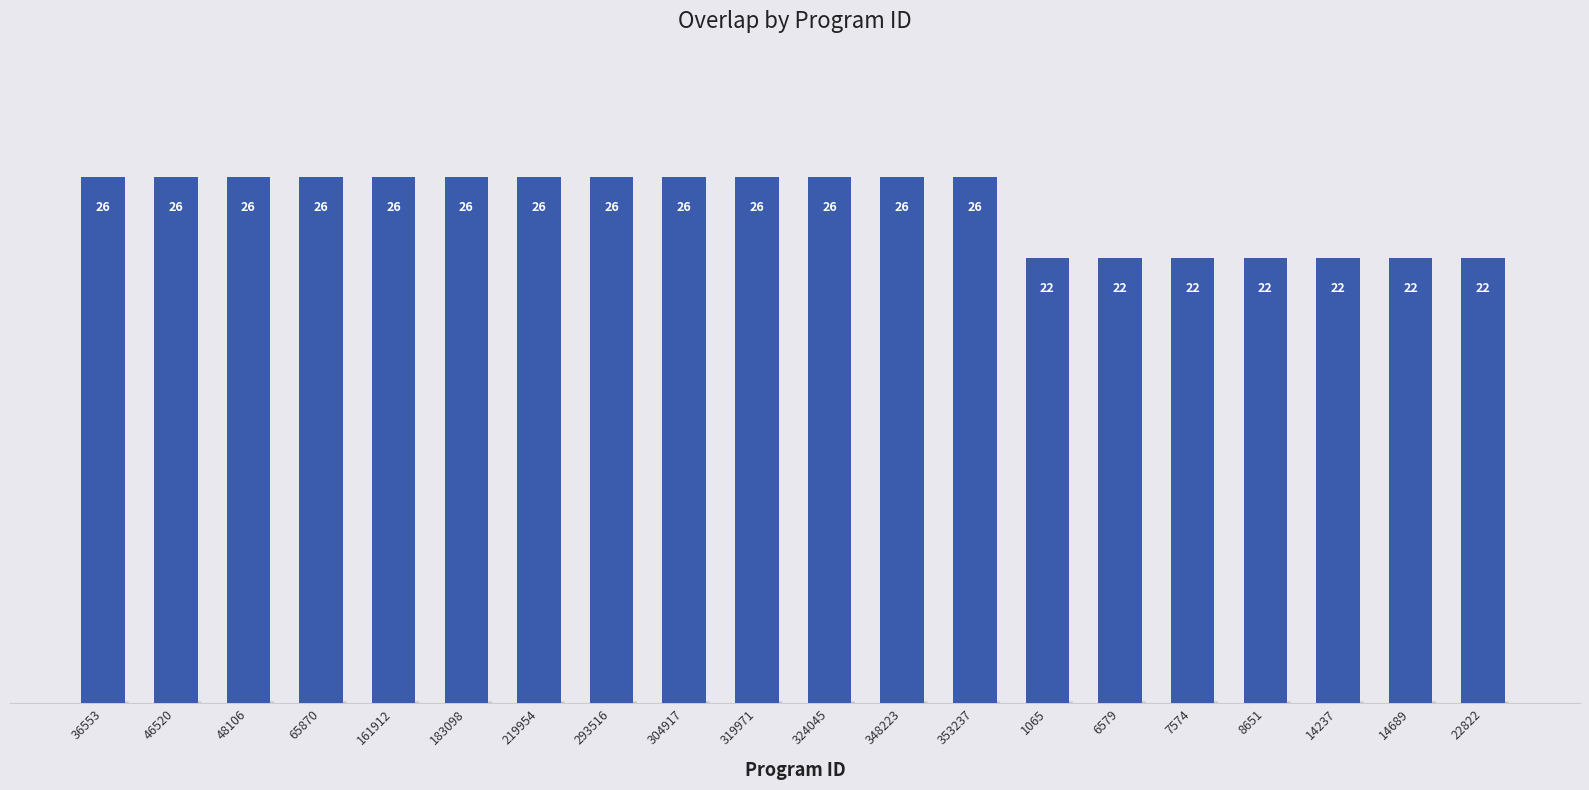

Between 1065 and 48106, which is larger?

48106